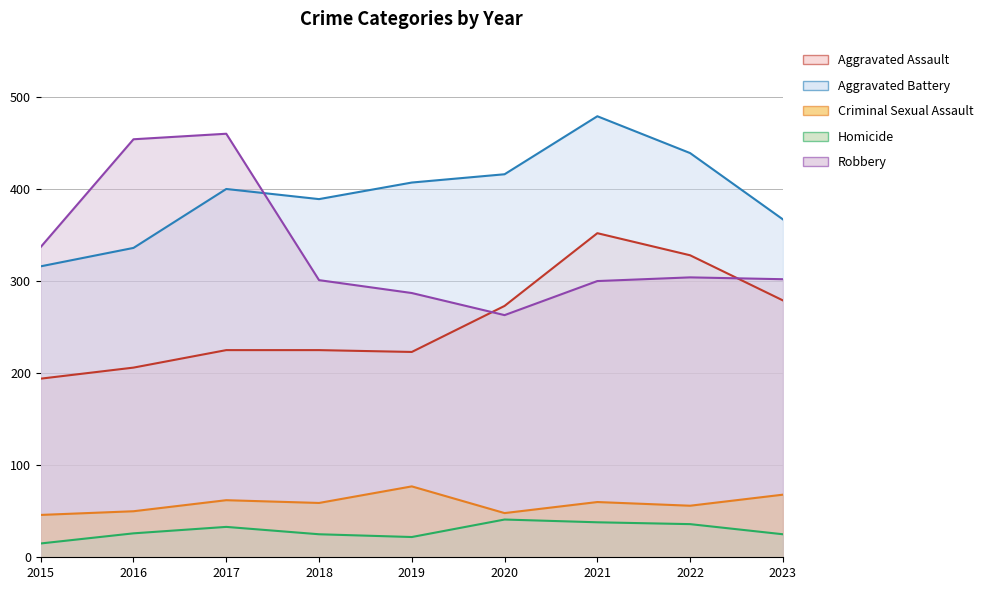

How many series are shown in this chart?

5